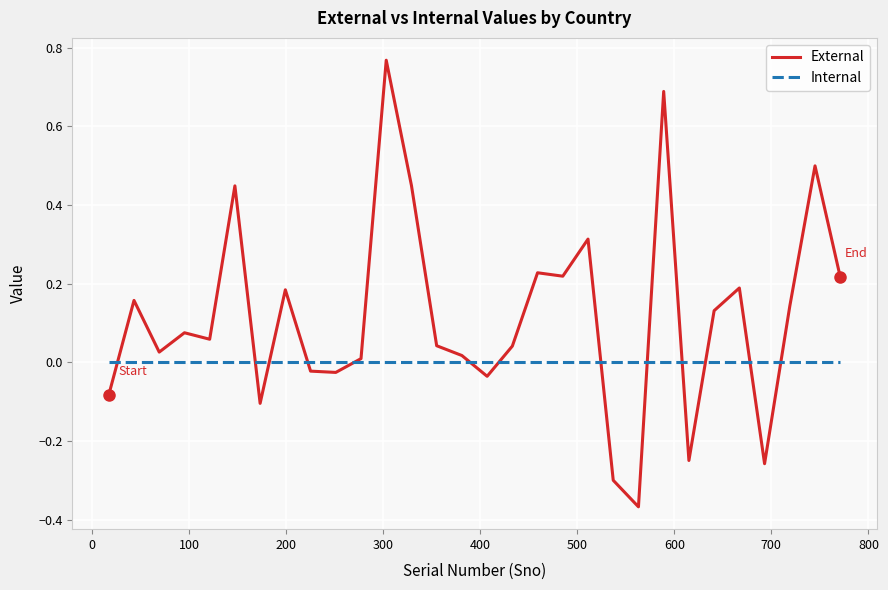

Which series has the largest total across all categories?

External